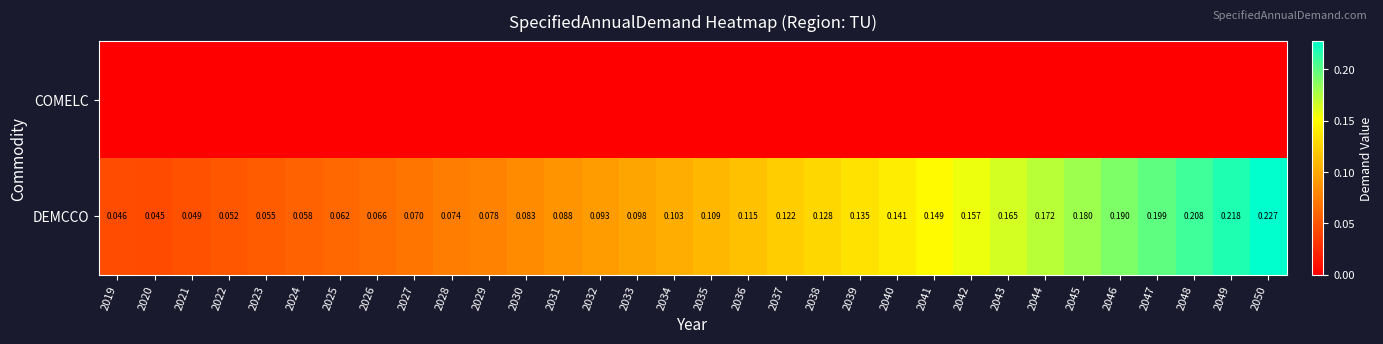

Is the value of DEMCCO at 2033 greater than the value of COMELC at 2031?

Yes